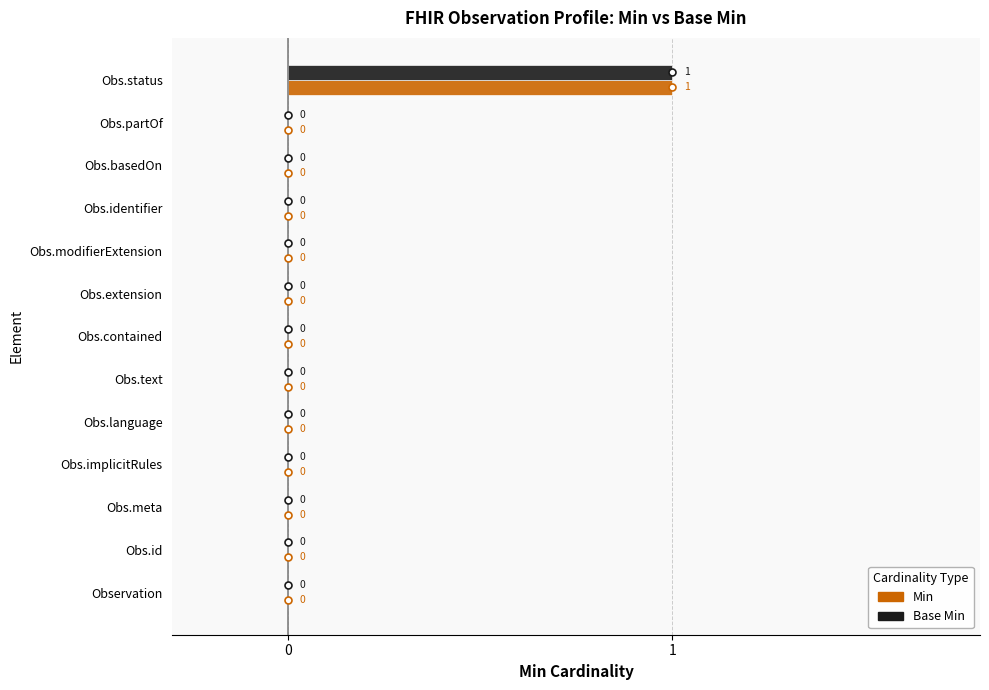

How many distinct data groups are displayed?

2